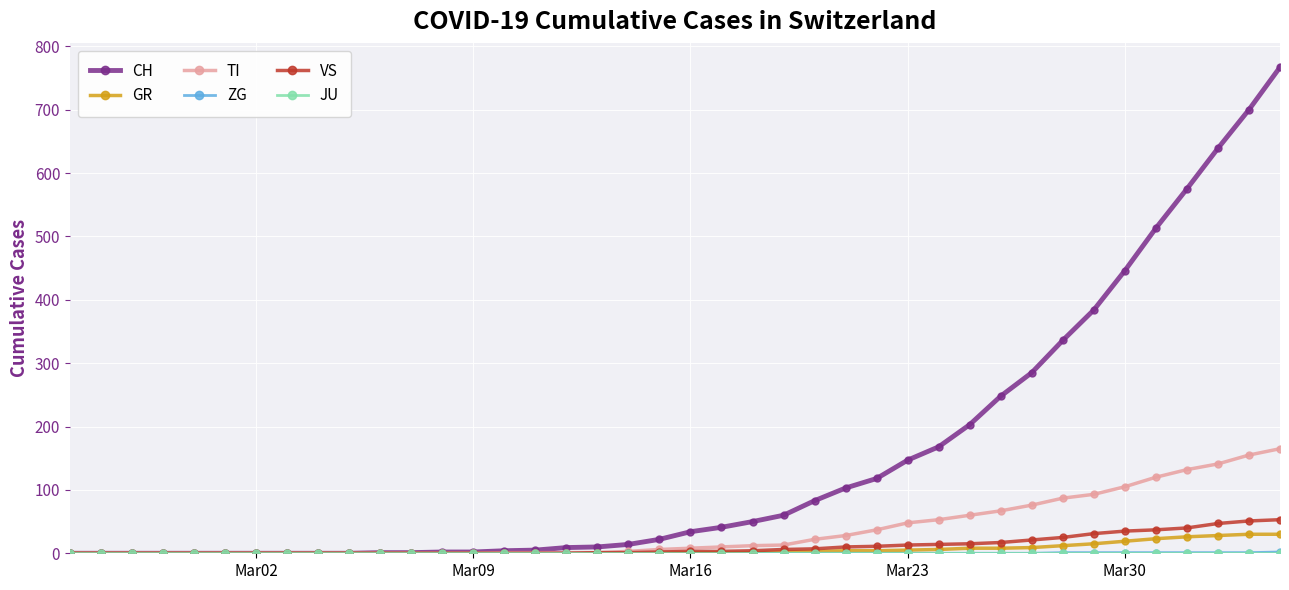

What is the greatest value displayed?

767